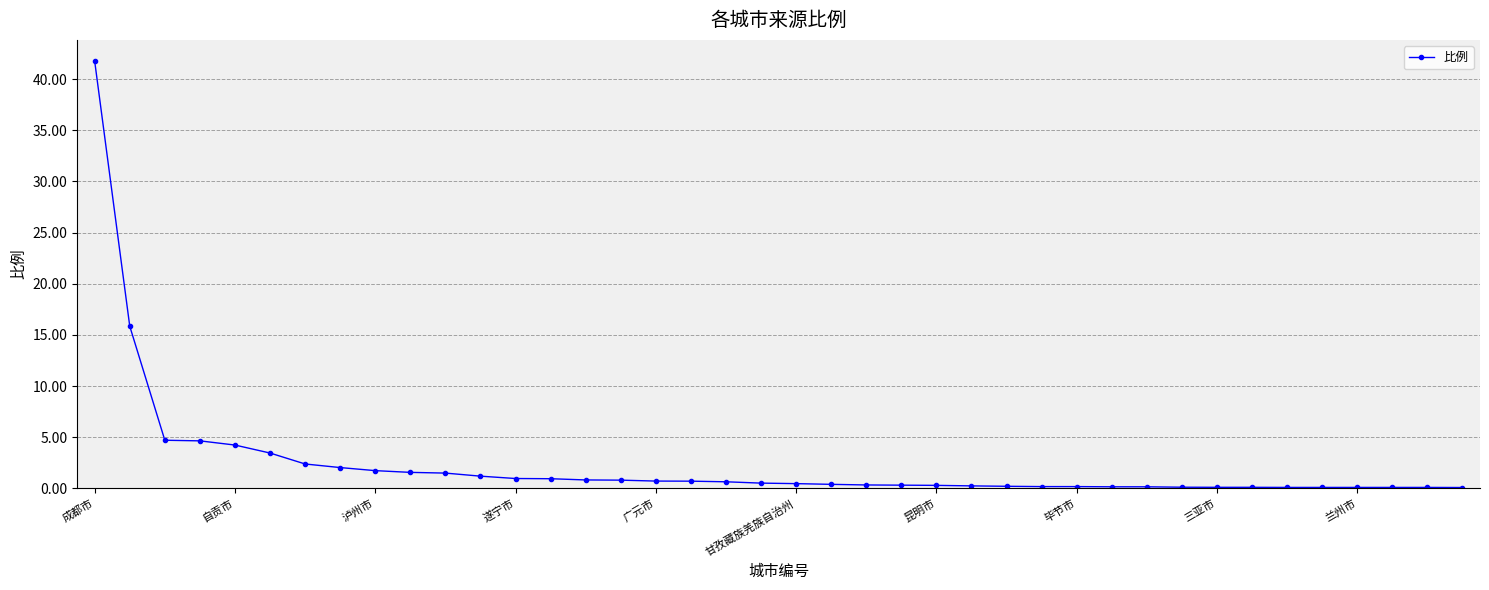

What is the greatest value displayed?

41.7